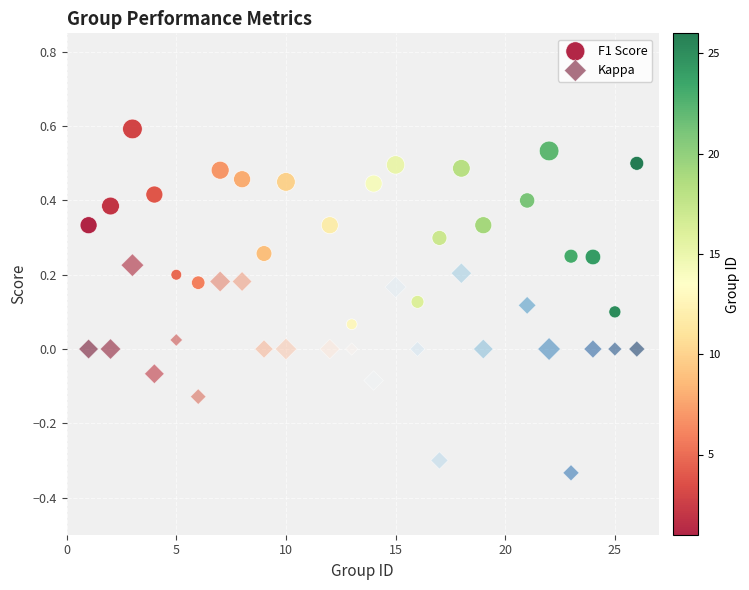

Which series contains the lowest Y value?

Kappa